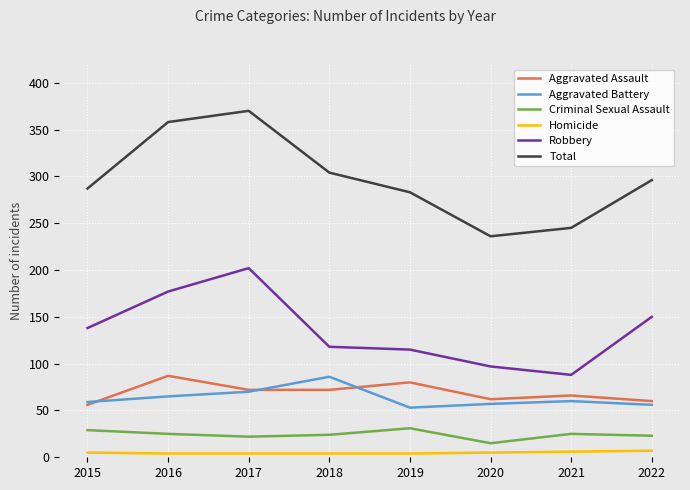

What is the difference between the highest and lowest values at 2020?

231